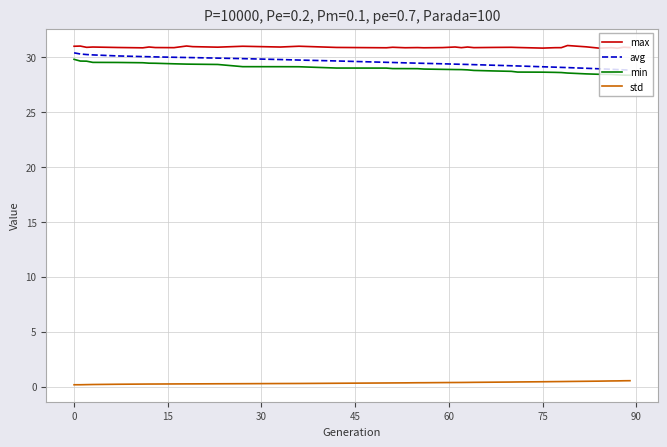

Which series has the largest total across all categories?

max